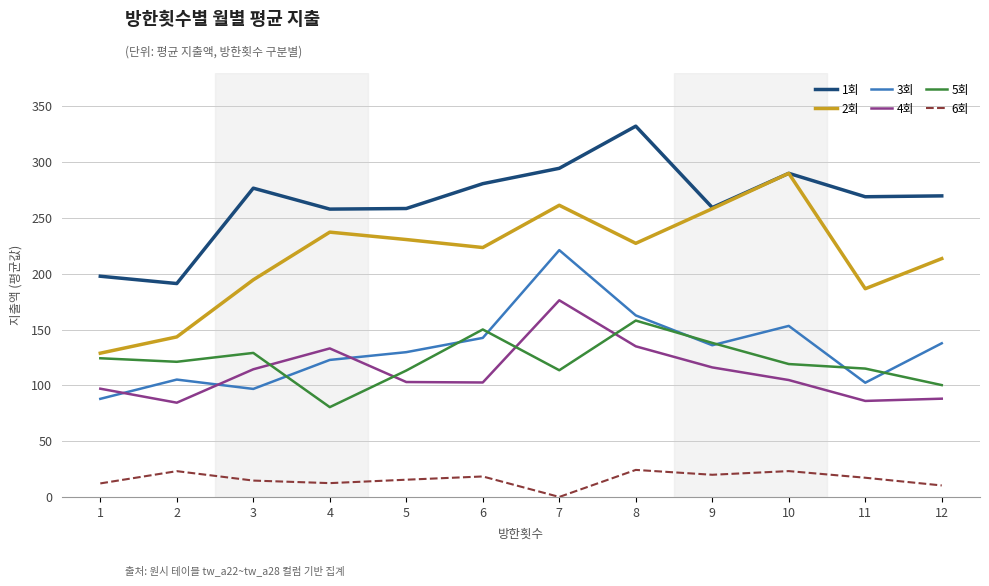

At how many categories does at least one series exceed 119?

12